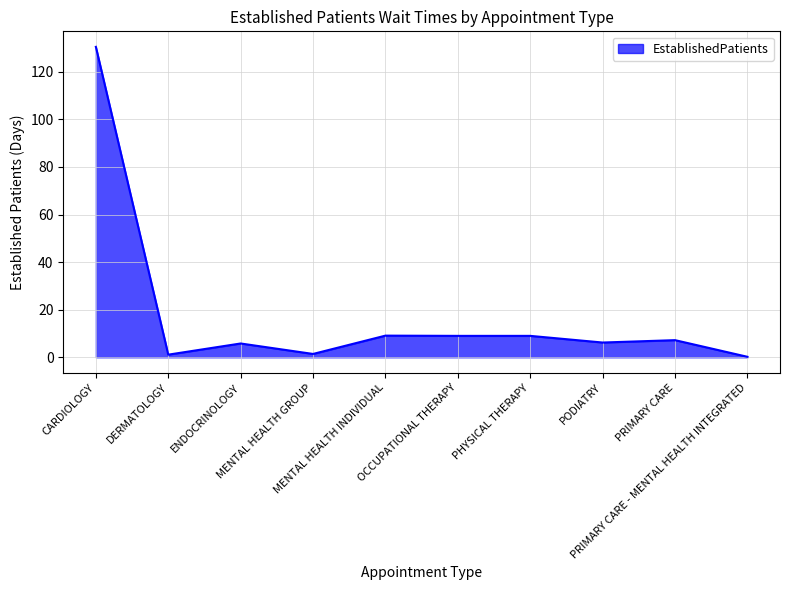

What is the maximum value shown in the chart?

130.5